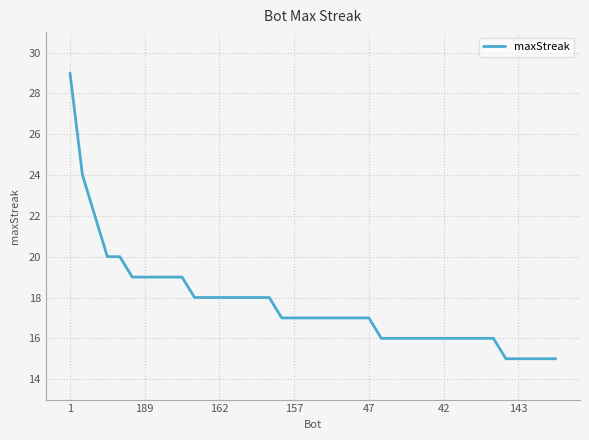

Reading right to left, what are all the values shown in this chart?

15	15	15	15	15	16	16	16	16	16	16	16	16	16	16	17	17	17	17	17	17	17	17	18	18	18	18	18	18	18	19	19	19	19	19	20	20	22	24	29